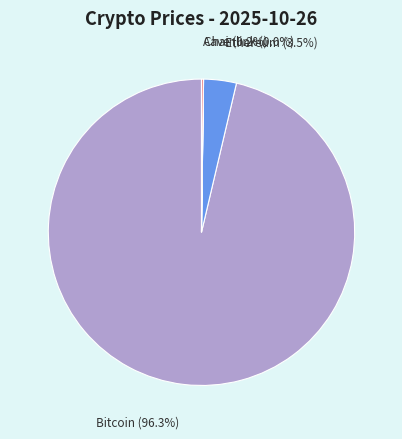

What is the majority slice?

Bitcoin